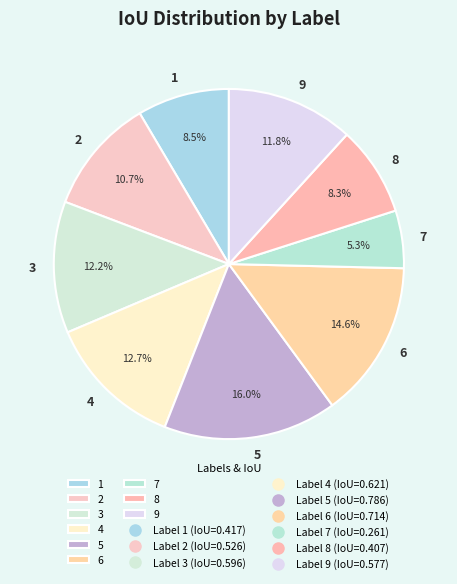

Is there a majority slice in this chart?

No